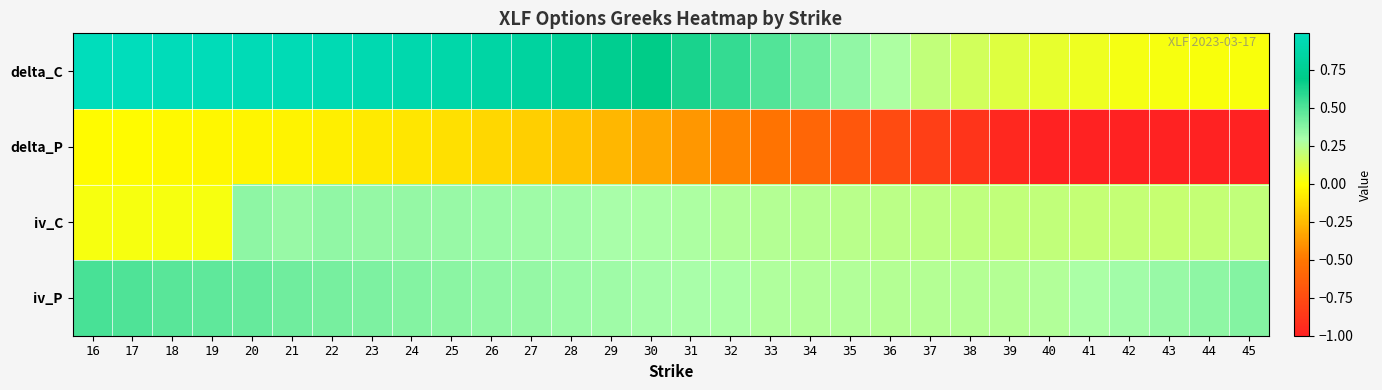

Which series changed the most between 41 and 43?

iv_P